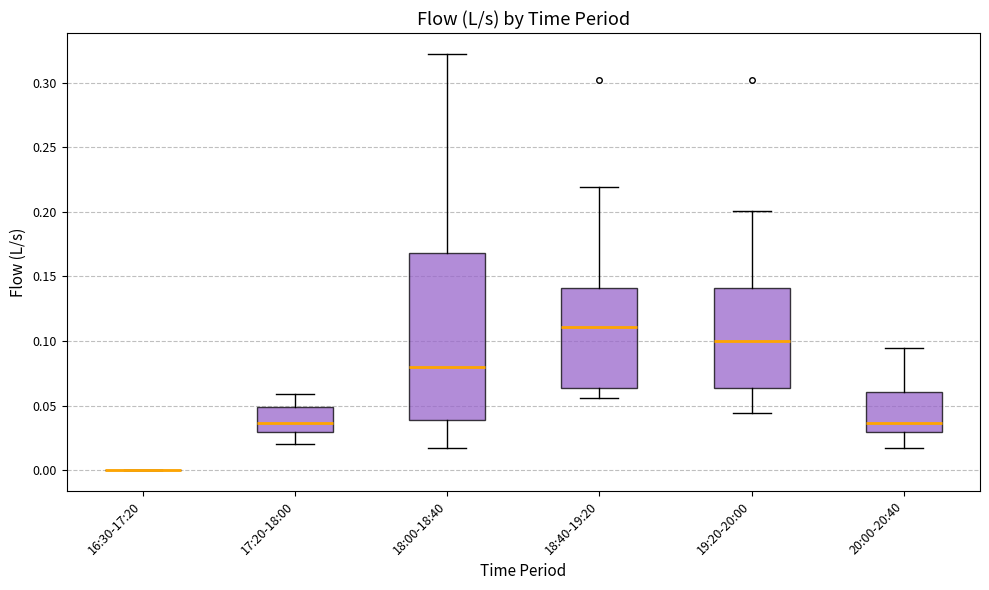

Reading left to right, read every box against the y-axis: the position of its median line, the range the box covers, and the ends of its whiskers. The values are not printed on the chart, so give them approximately, as read against the axis.

16:30-17:20: box collapsed to a line at 0.000, whiskers 0.000 to 0.000
17:20-18:00: median 0.035, box 0.030 to 0.050, whiskers 0.020 to 0.060
18:00-18:40: median 0.080, box 0.040 to 0.170, whiskers 0.020 to 0.320
18:40-19:20: median 0.110, box 0.065 to 0.140, whiskers 0.055 to 0.220
19:20-20:00: median 0.100, box 0.065 to 0.140, whiskers 0.045 to 0.200
20:00-20:40: median 0.035, box 0.030 to 0.060, whiskers 0.020 to 0.095